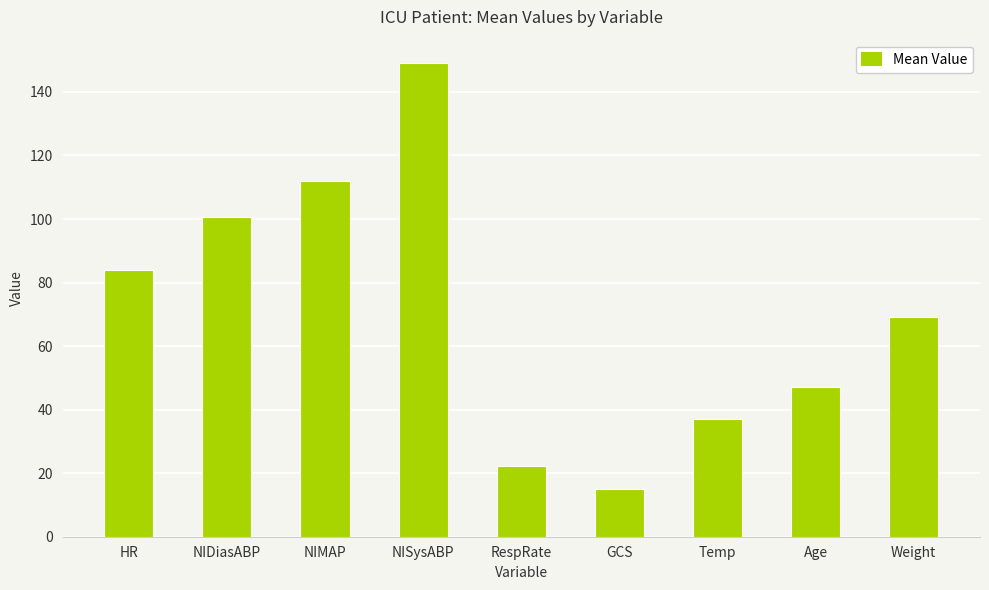

What is the minimum value shown in the chart?

15.0